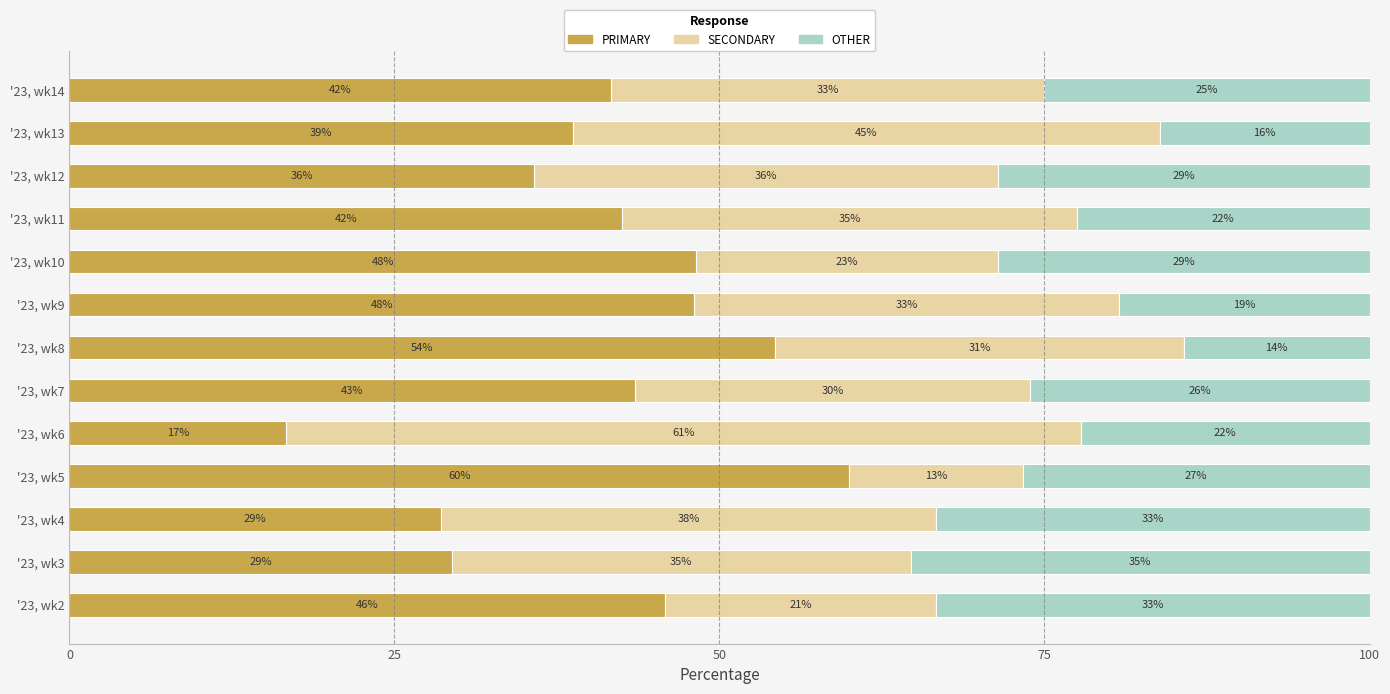

What are all the series names shown in the legend?

PRIMARY, SECONDARY, OTHER